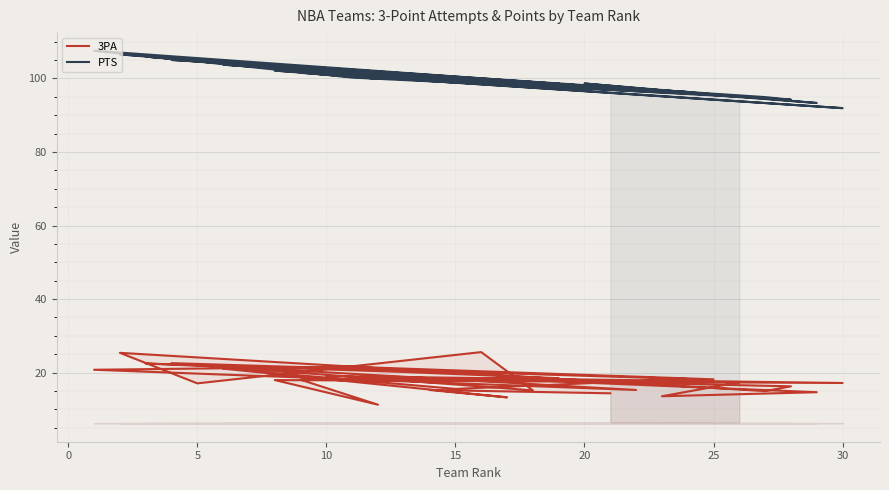

What is the minimum value for PTS?

91.9